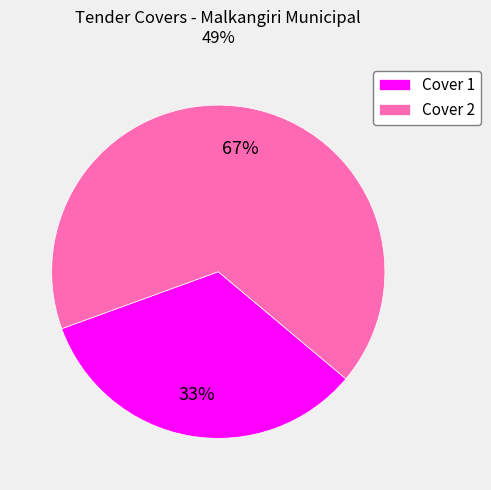

What percentage is the Cover 1 slice, to the nearest percent?

33%